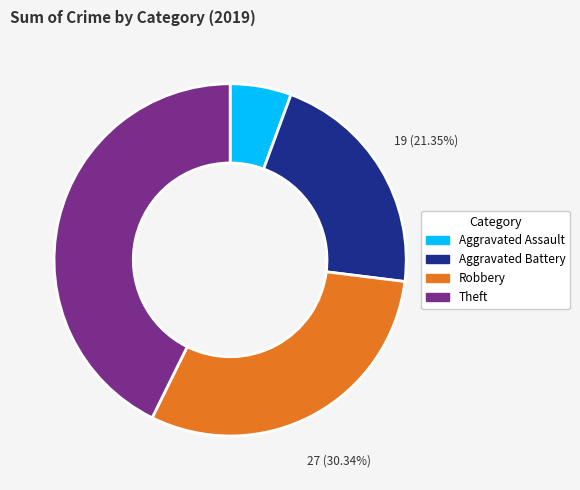

What percentage is the Robbery slice, to the nearest percent?

30%